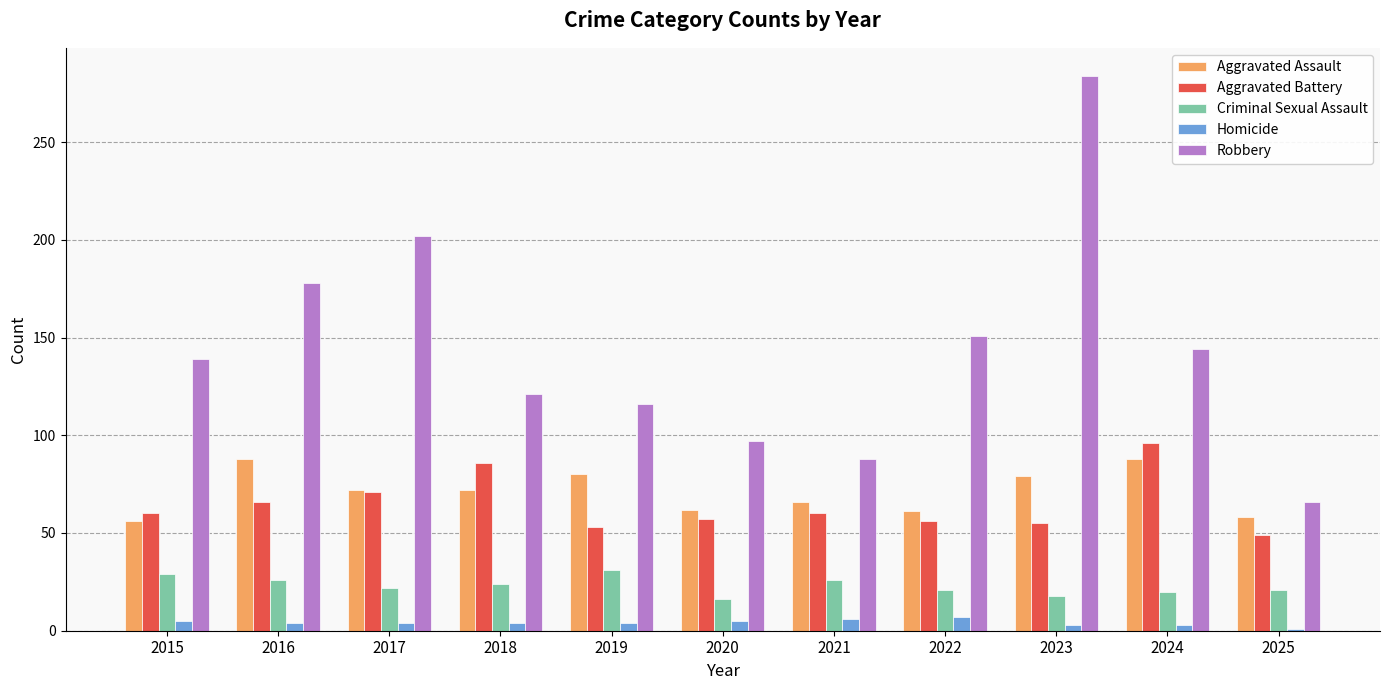

What is the value of the Aggravated Battery bar at the 1st from the left?

60